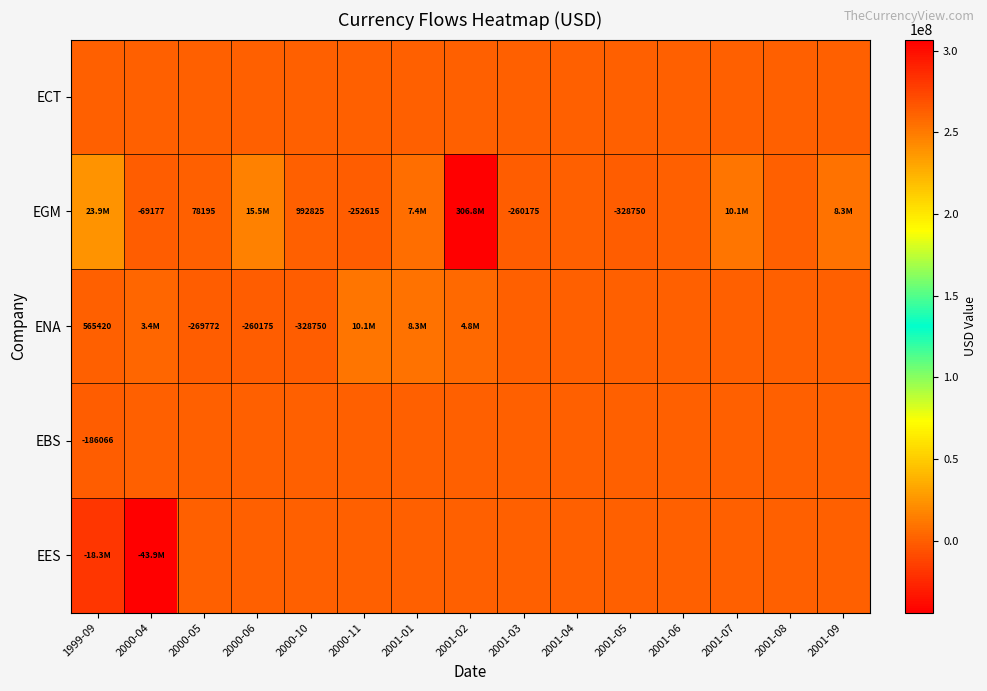

What is the maximum value shown in the chart?

306765029